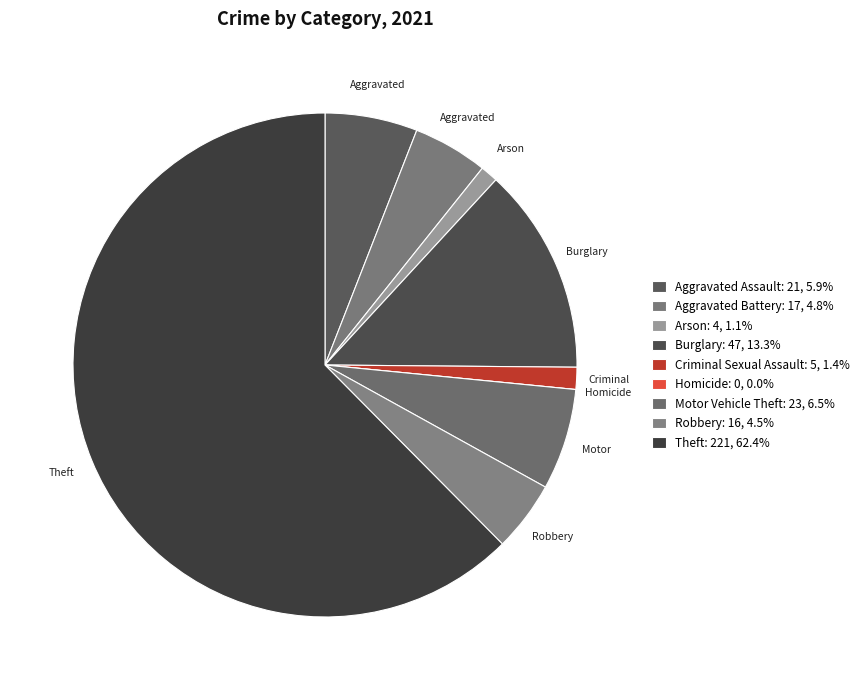

Is it true that Criminal Sexual Assault is 1% of the pie?

True